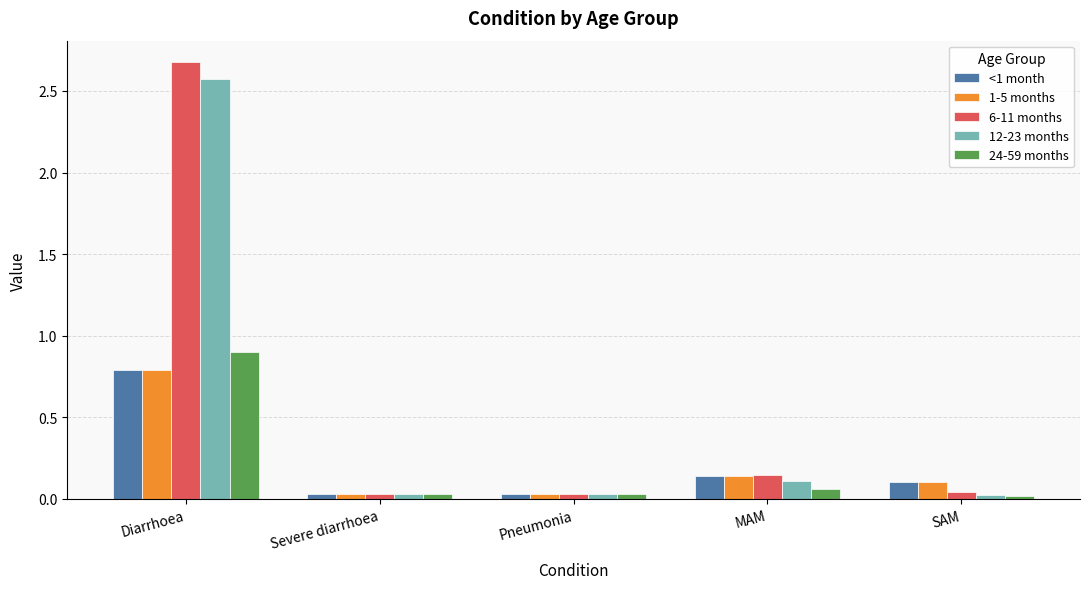

What is the greatest value displayed?

2.7